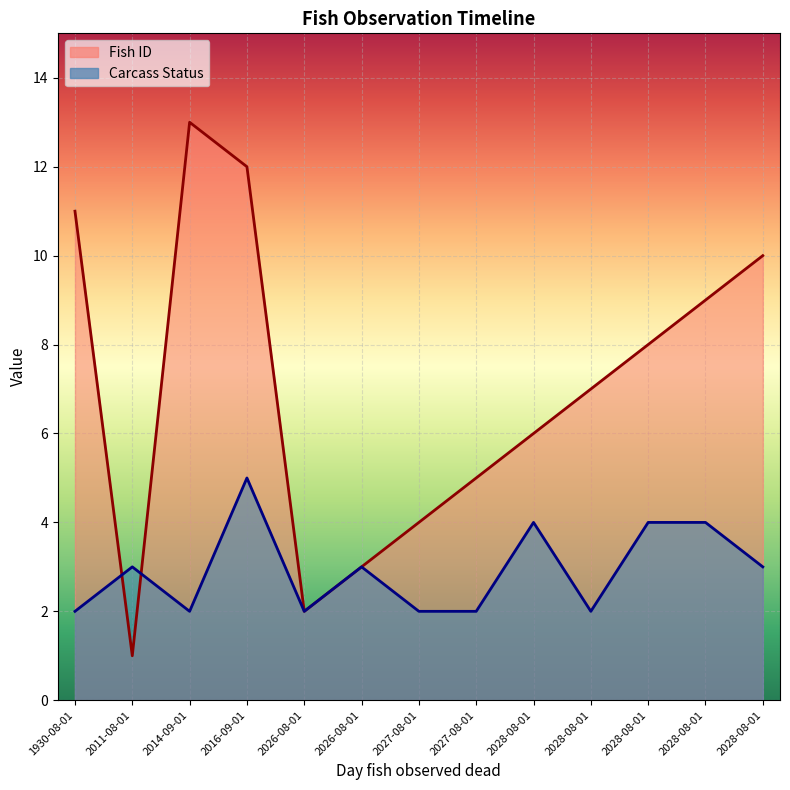

The Fish ID series shows 10 at 2028-08-01. True or false?

True